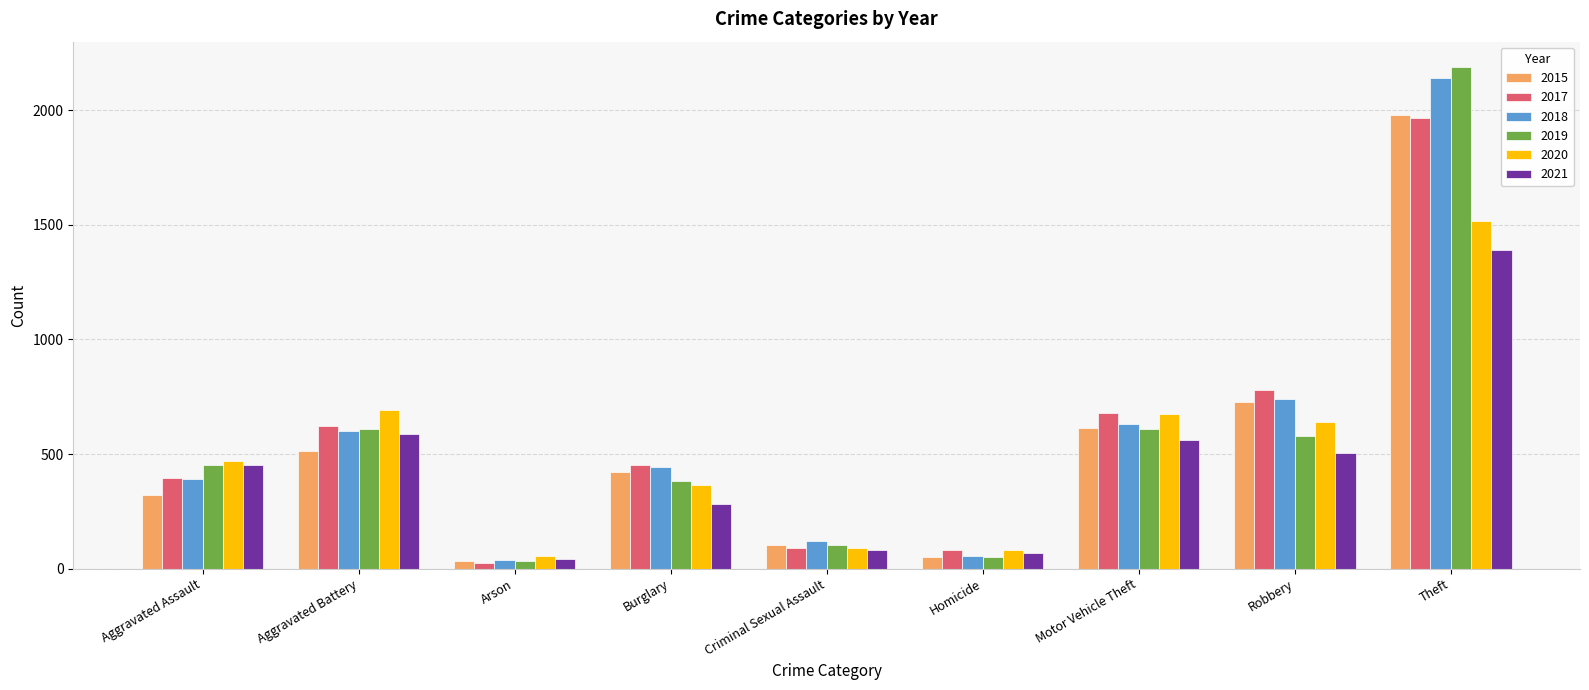

What is the difference between the second highest and minimum values in the 2021 series?

544